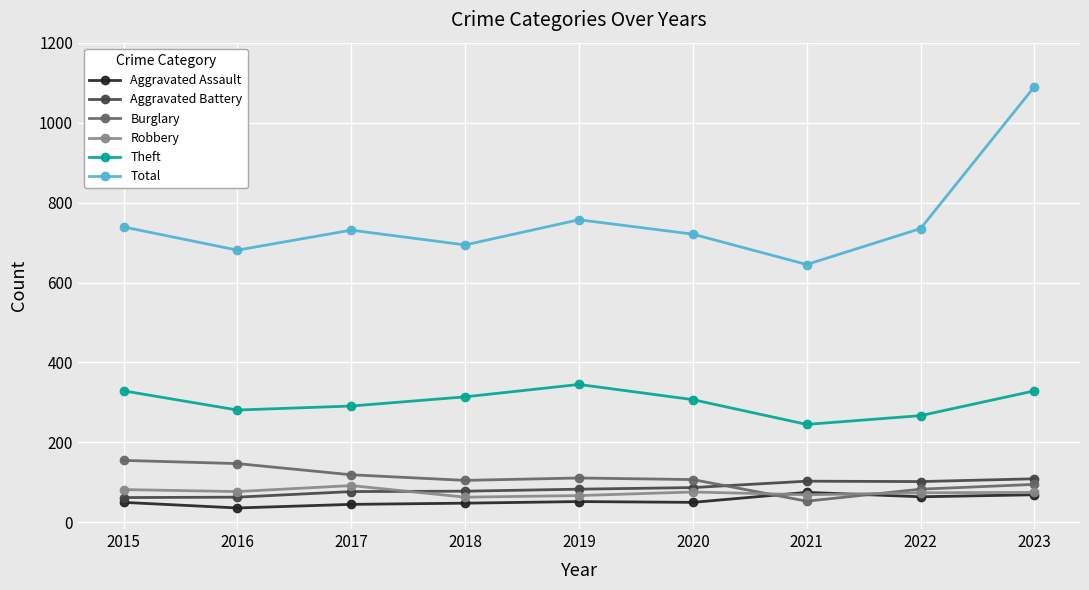

At how many categories does at least one series exceed 280?

9